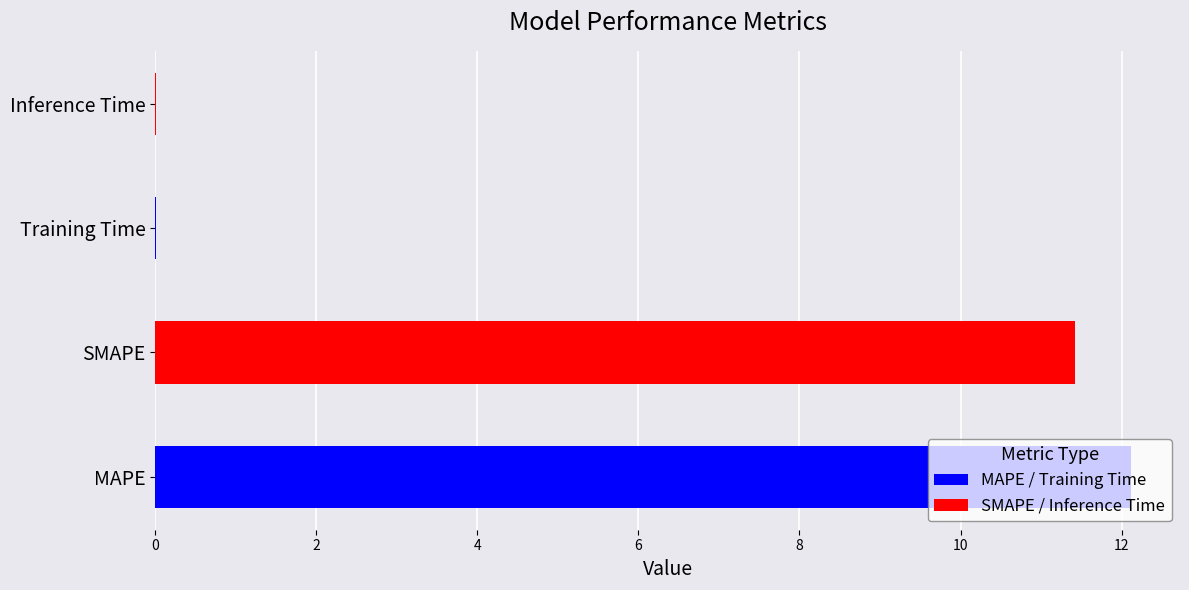

List the labels in order of value, smallest first.

Training Time, Inference Time, SMAPE, MAPE